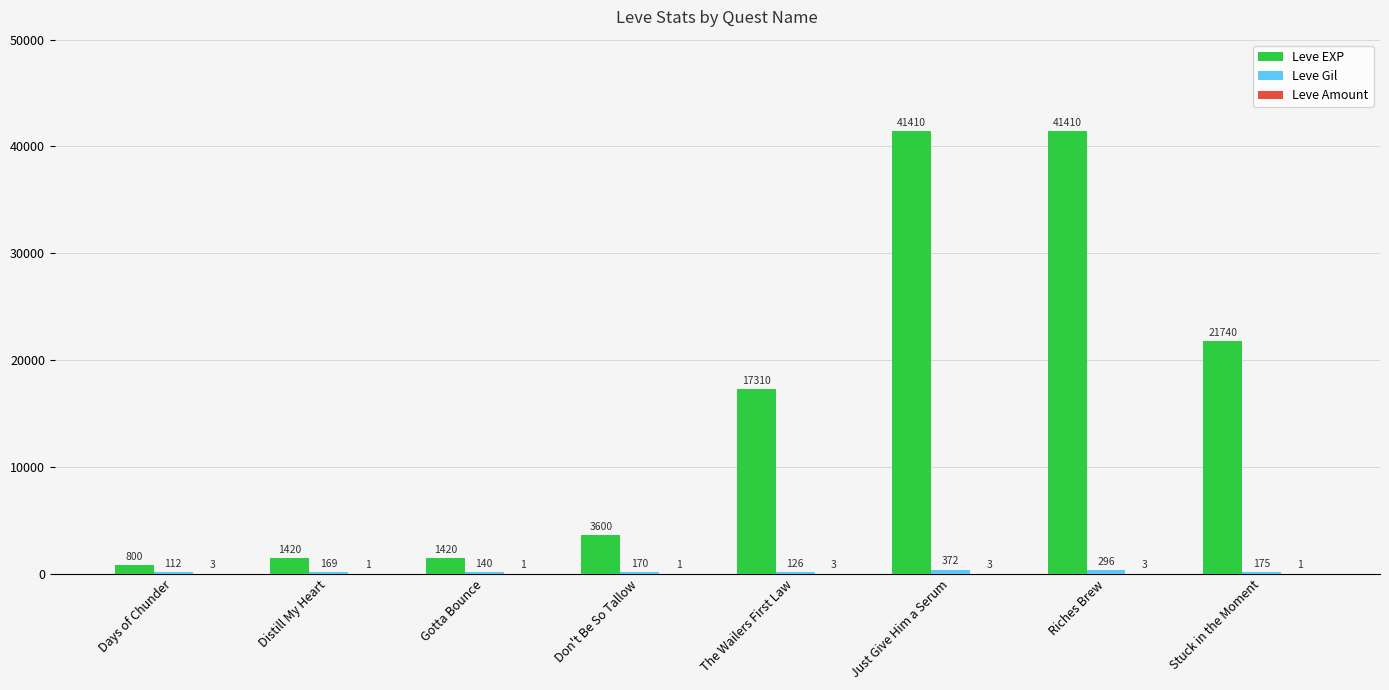

How many groups of bars are there?

8